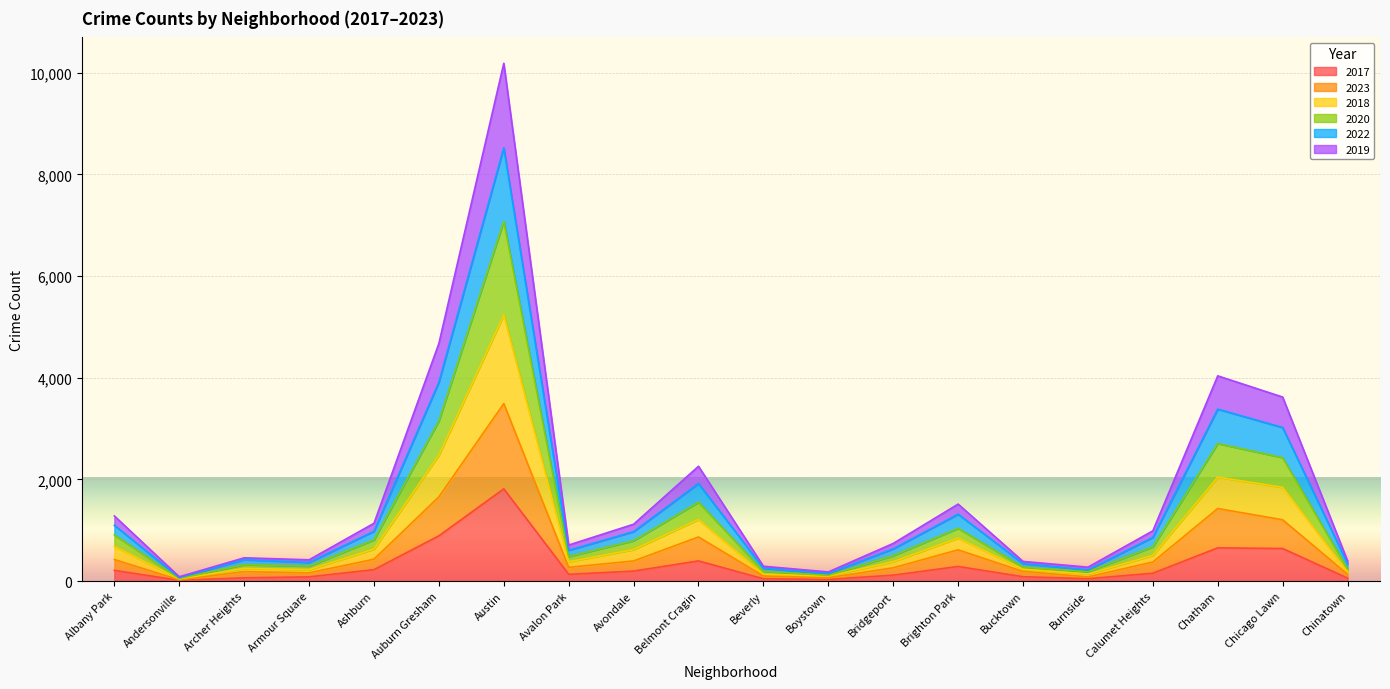

How many lines are shown in the chart?

6